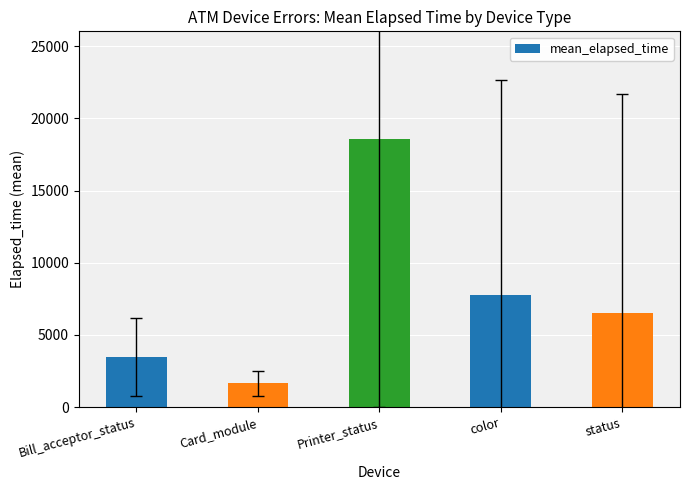

What is the sum of all values?

37988.2